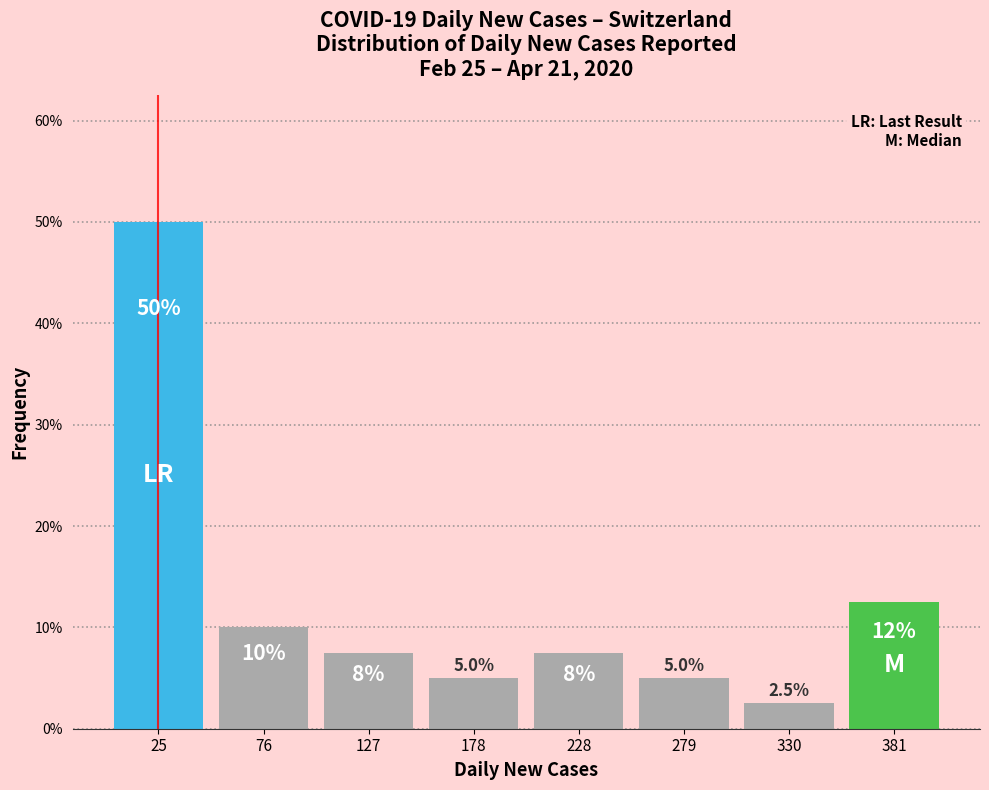

Over which range of the x-axis is the bar tallest?

0 to 50